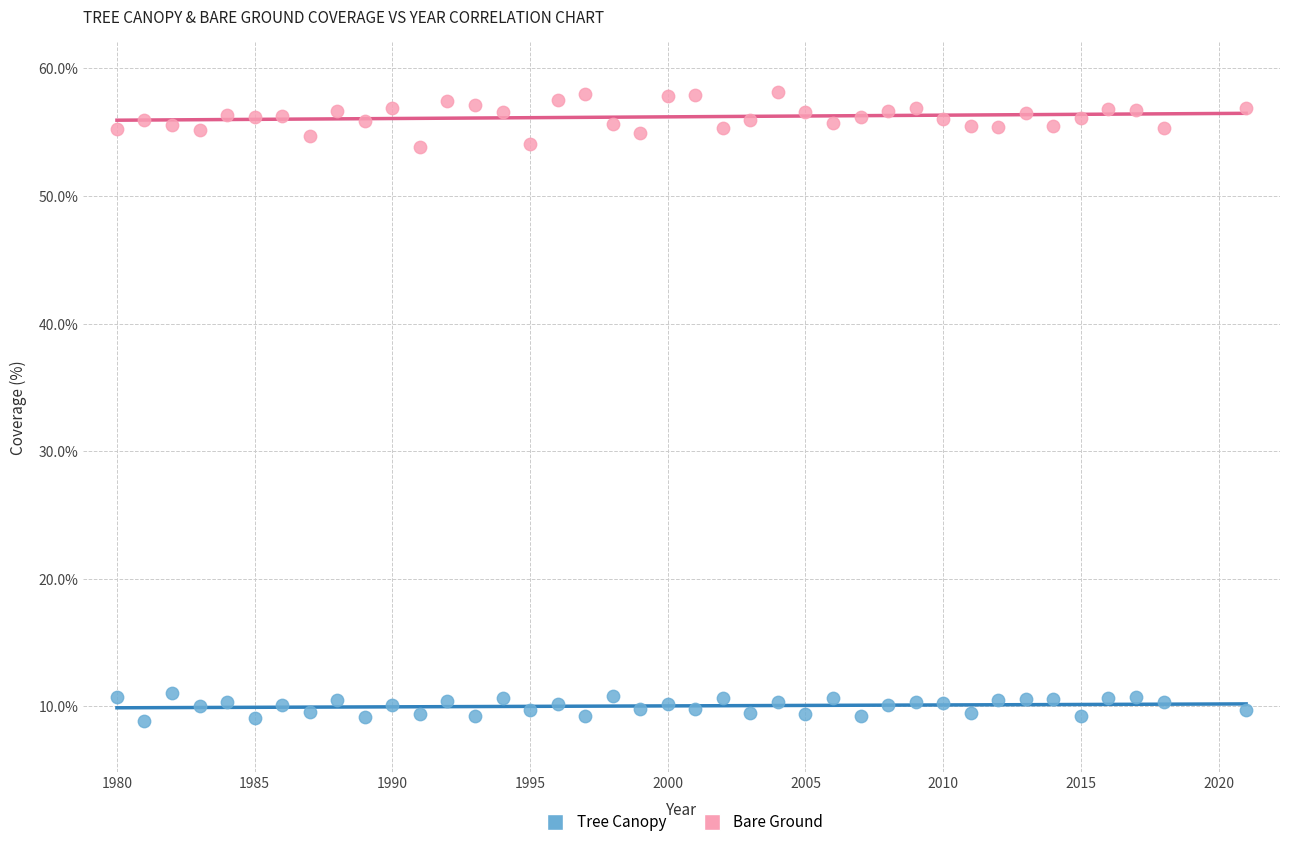

What are all the series names shown in the legend?

Tree Canopy, Bare Ground